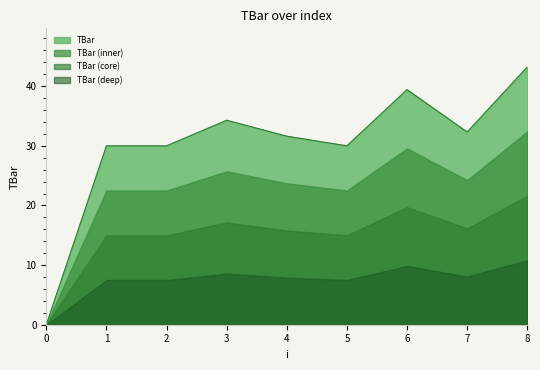

True or false: there are more than 0 points higher than both neighbors.

True